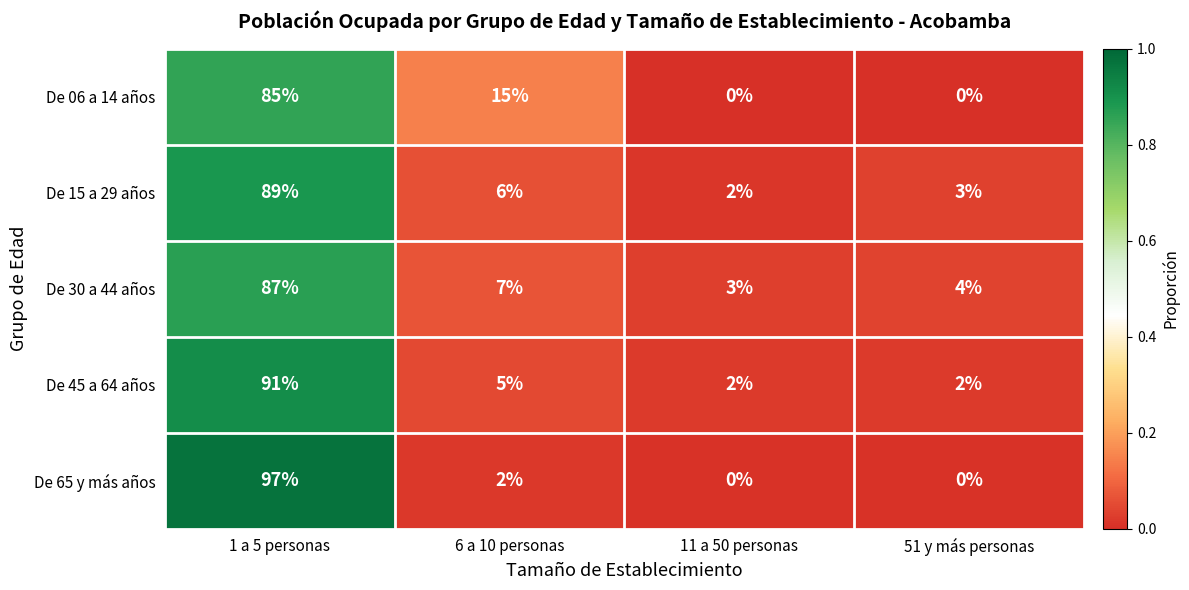

Which category has the highest value across all series?

1 a 5 personas